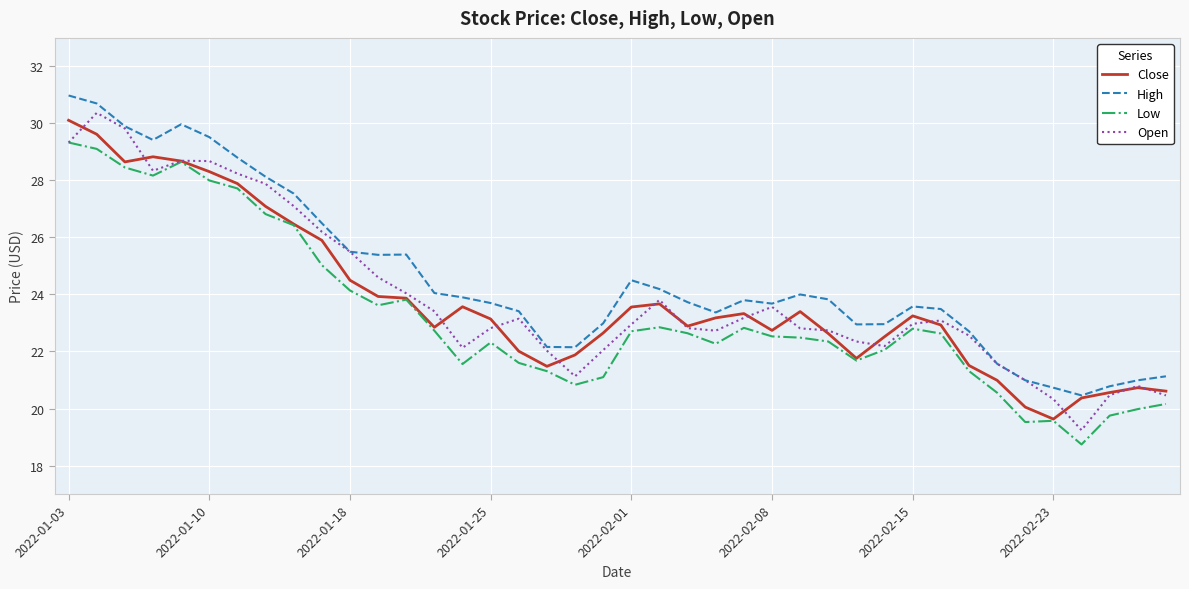

True or false: Low and High cross at least once.

False